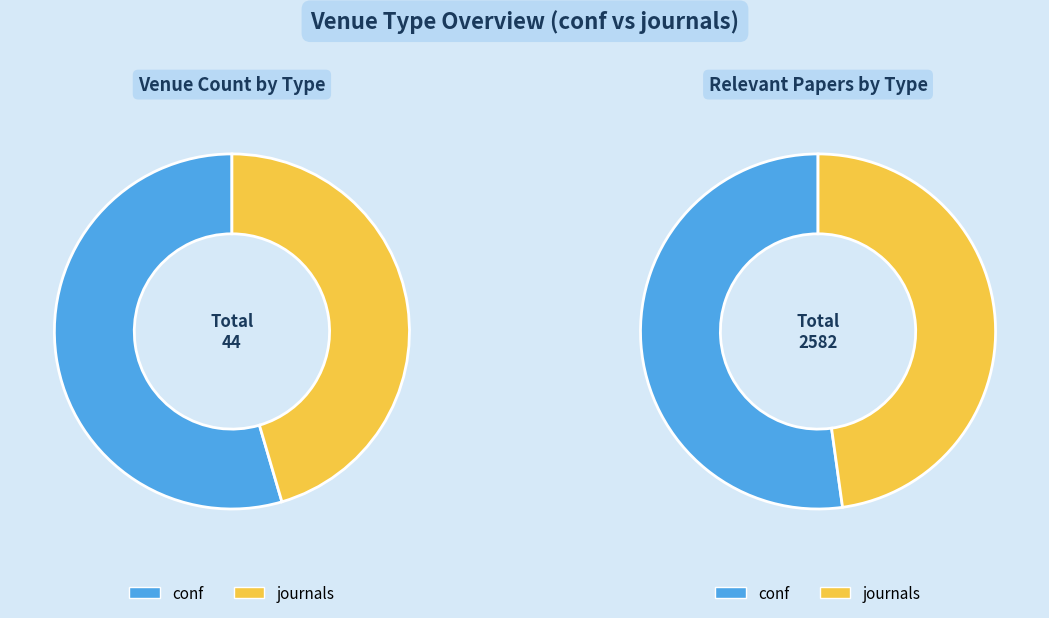

What is the majority slice?

conf